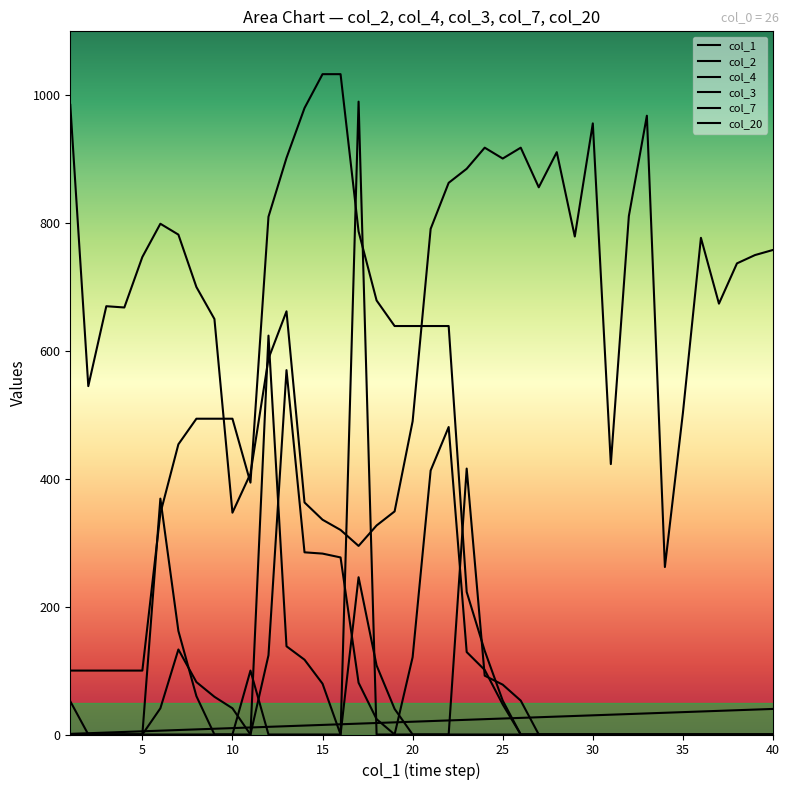

Which series has the largest range (max minus min)?

col_3